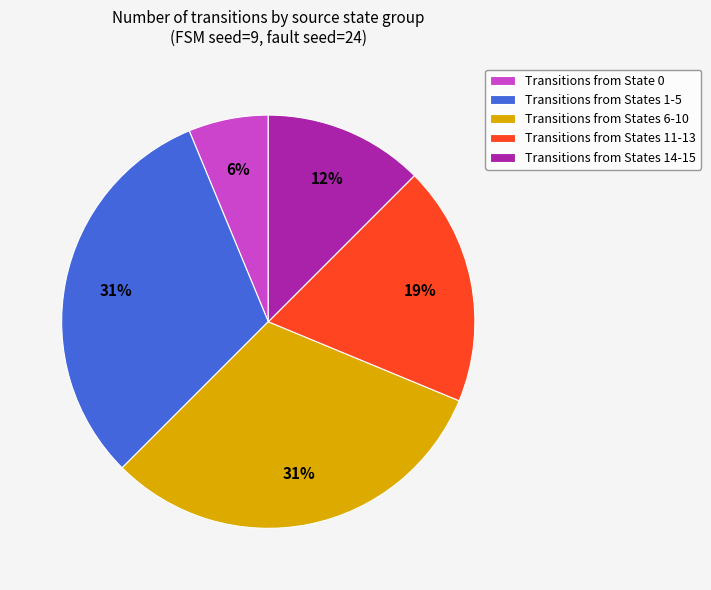

How many segments does this pie chart have?

5